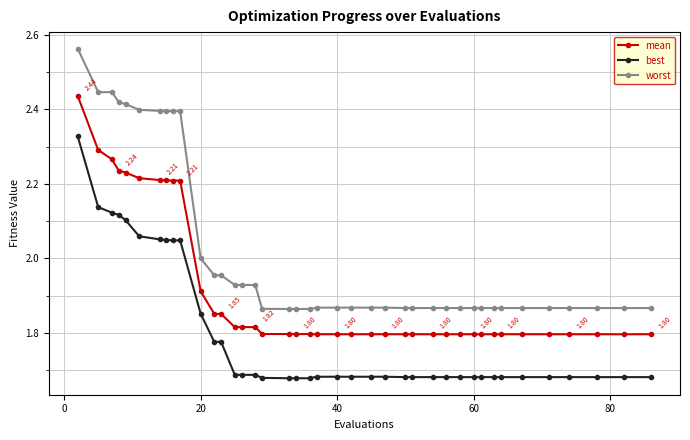

List the series in order of their peak value, highest first.

worst, mean, best